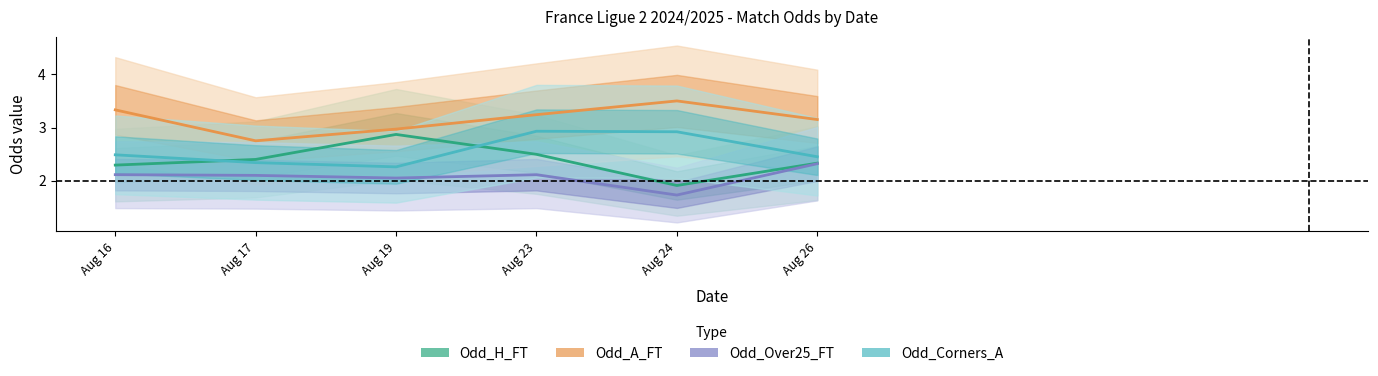

At which category does Odd_H_FT reach its first local valley?

Aug 24